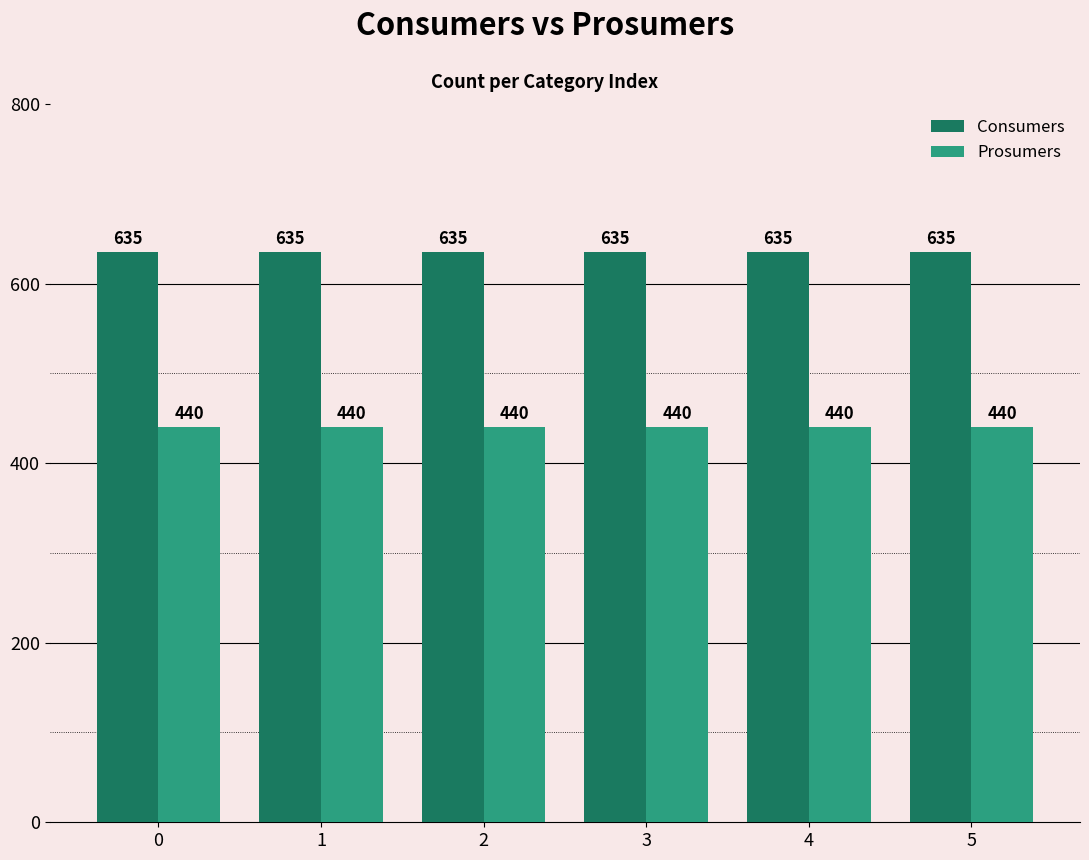

Is the value of Prosumers at 3 greater than the value of Consumers at 1?

No